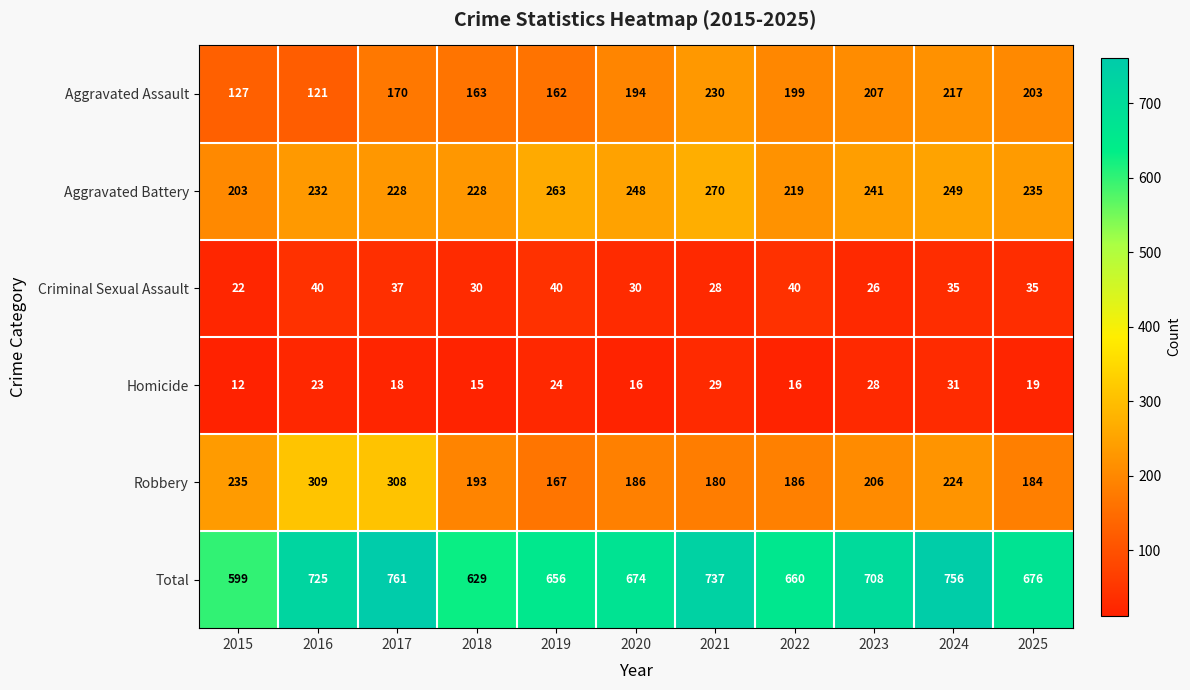

What is the greatest value displayed?

761